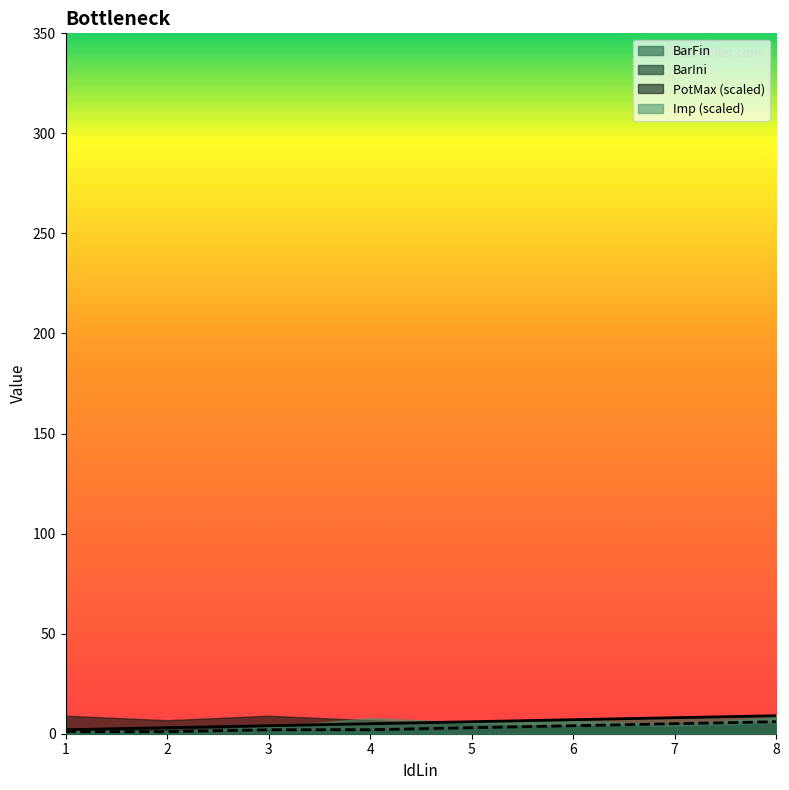

Which label corresponds to the largest value in the chart?

8